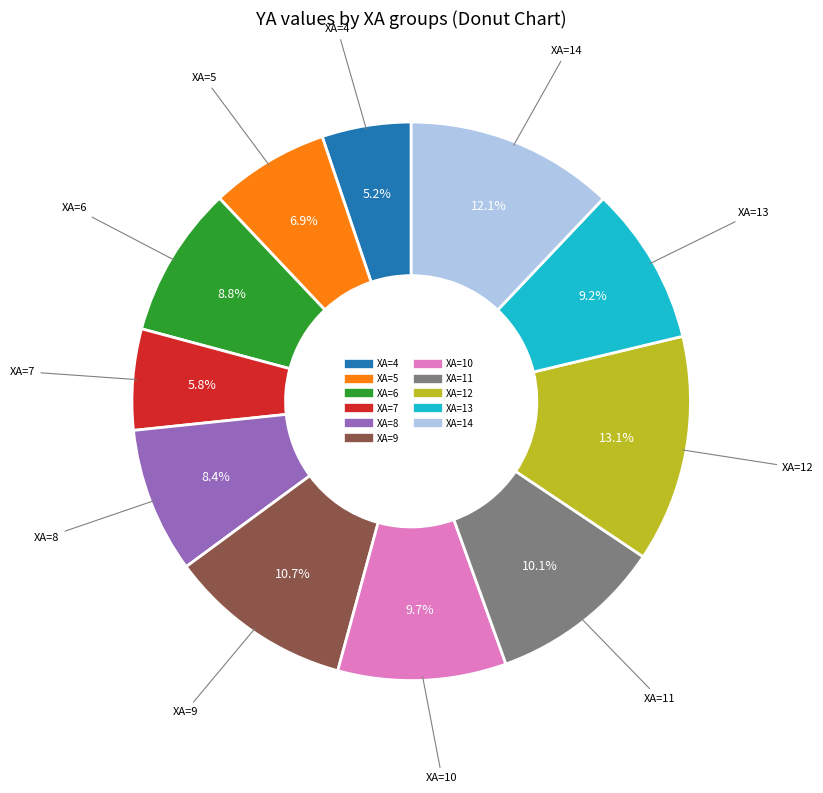

Does any single category account for the majority?

No